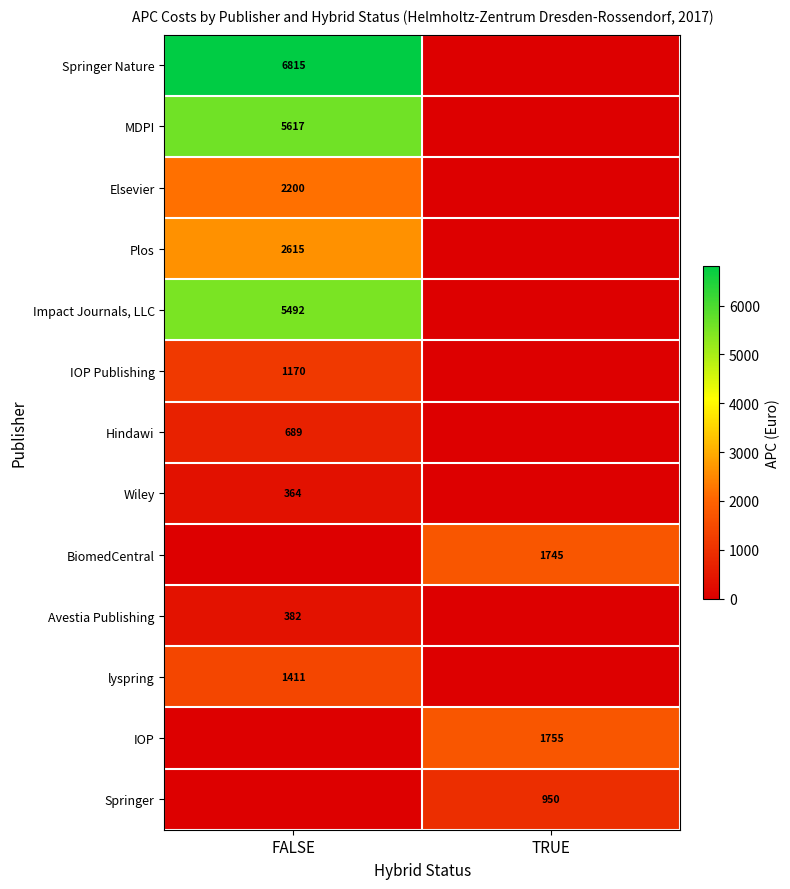

Is it true that Springer equals 562 at TRUE?

False